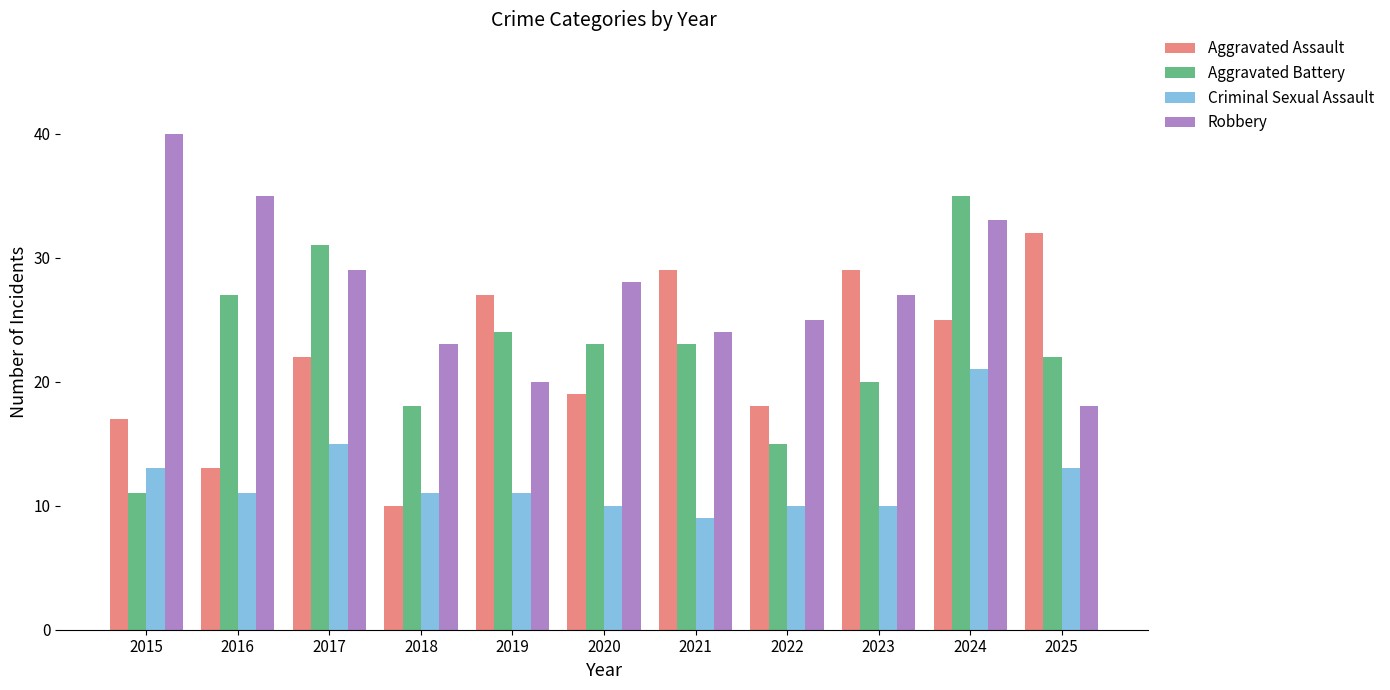

Does the chart contain any negative values?

No